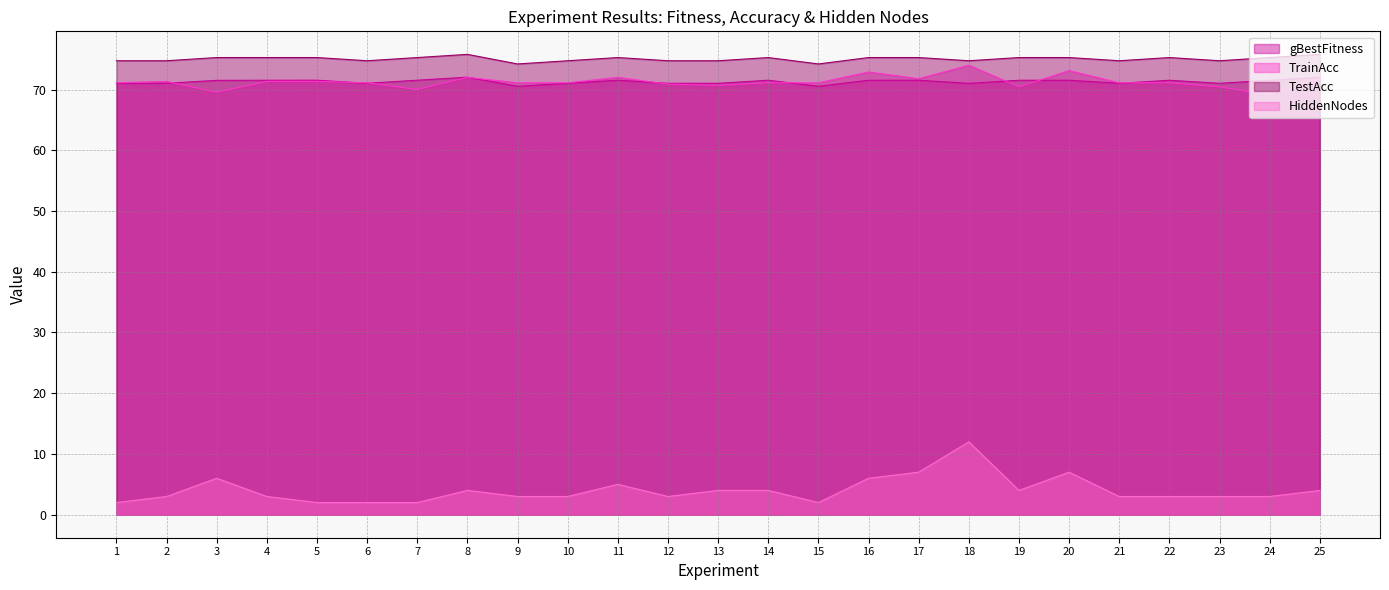

Rank the series by their maximum value, from lowest to highest.

HiddenNodes, gBestFitness, TrainAcc, TestAcc